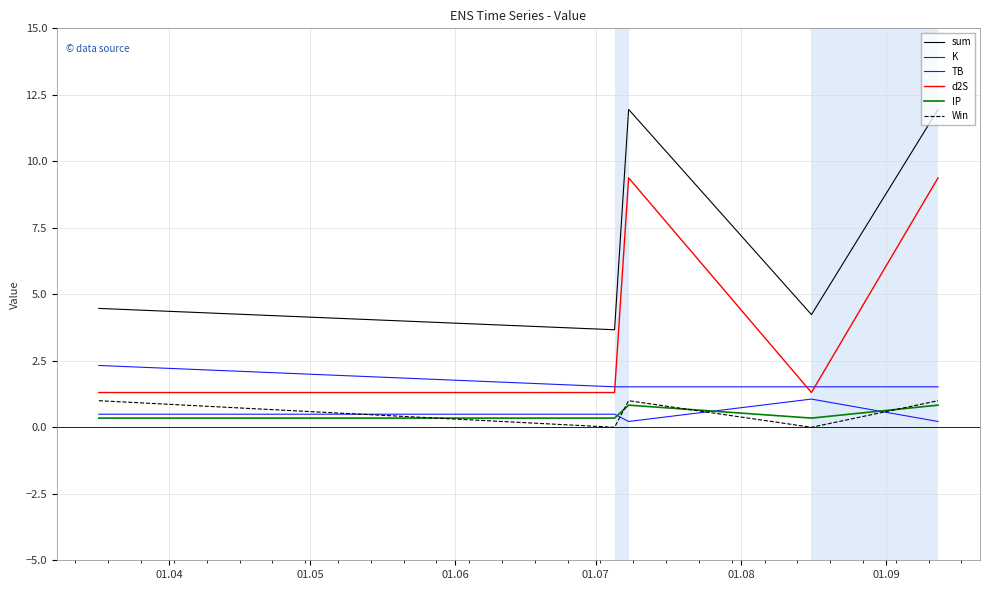

Does the chart display data point markers on the line(s)?

No